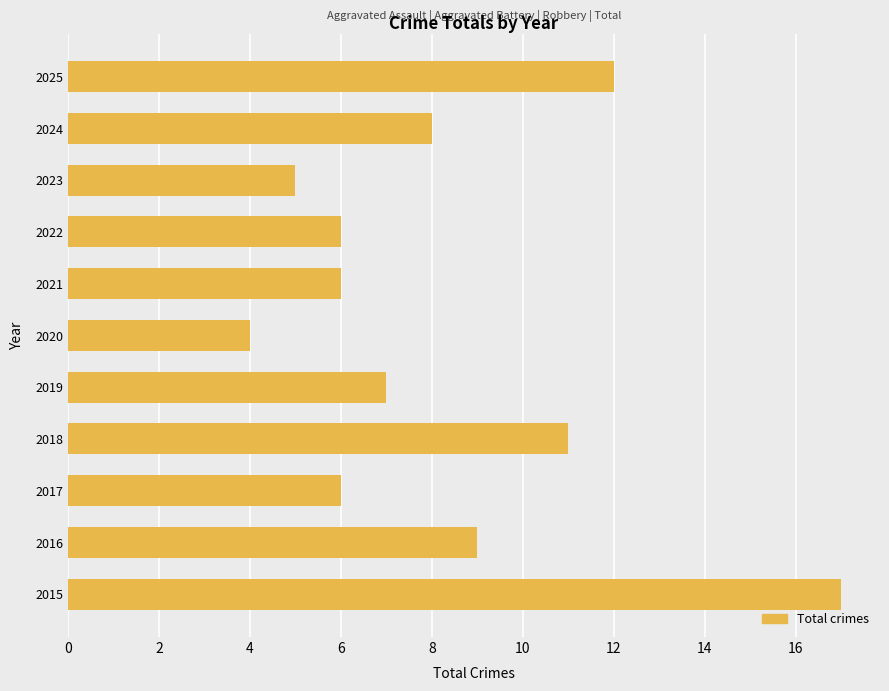

What is the smallest value displayed?

4